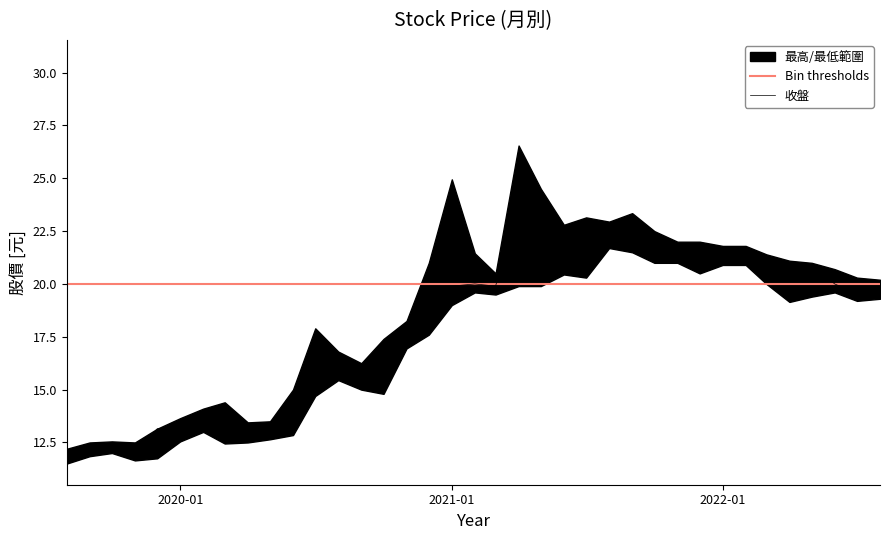

Which label corresponds to the smallest value in the chart?

2019-08